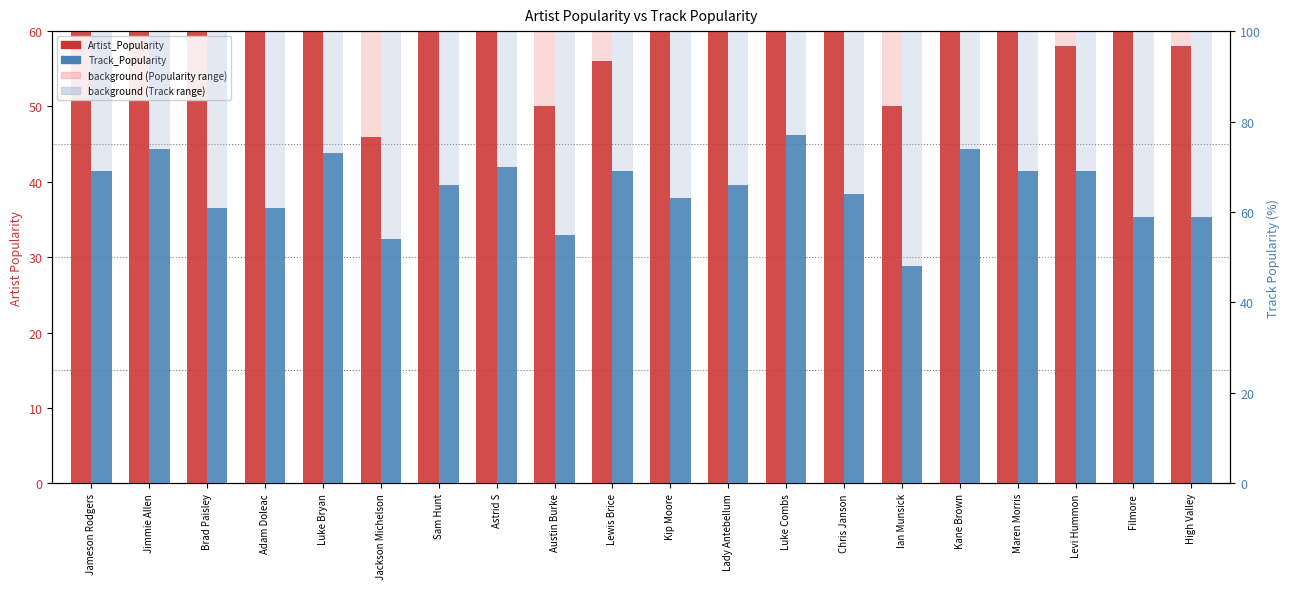

How many groups of bars are there?

20